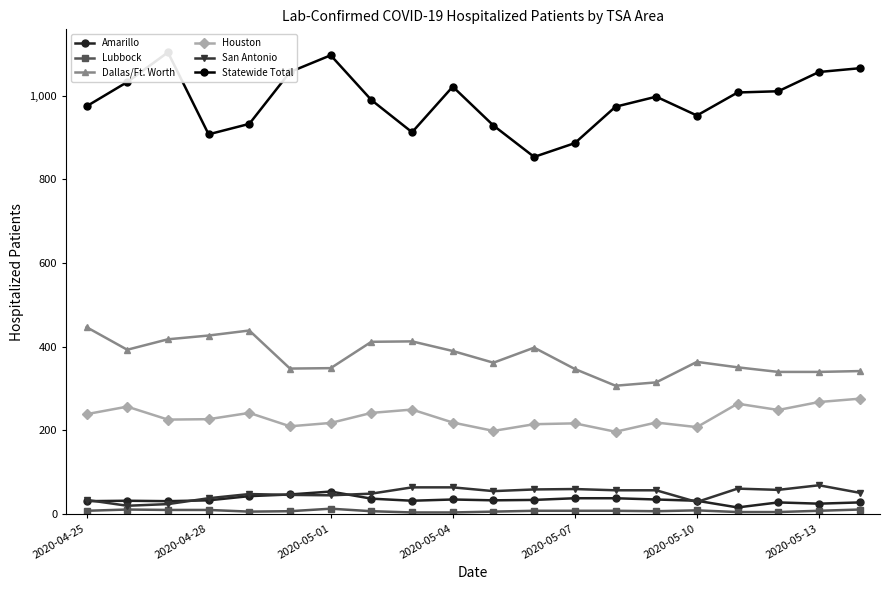

True or false: Houston and Lubbock cross at least once.

False